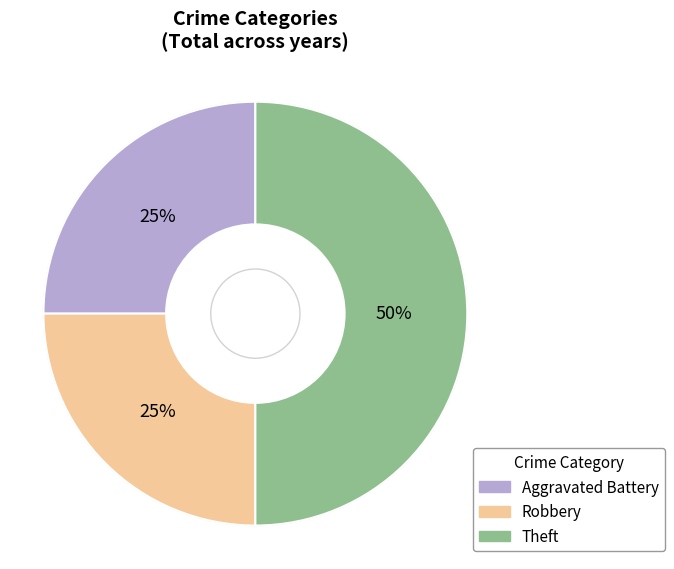

Is it true that Theft is 50% of the pie?

True